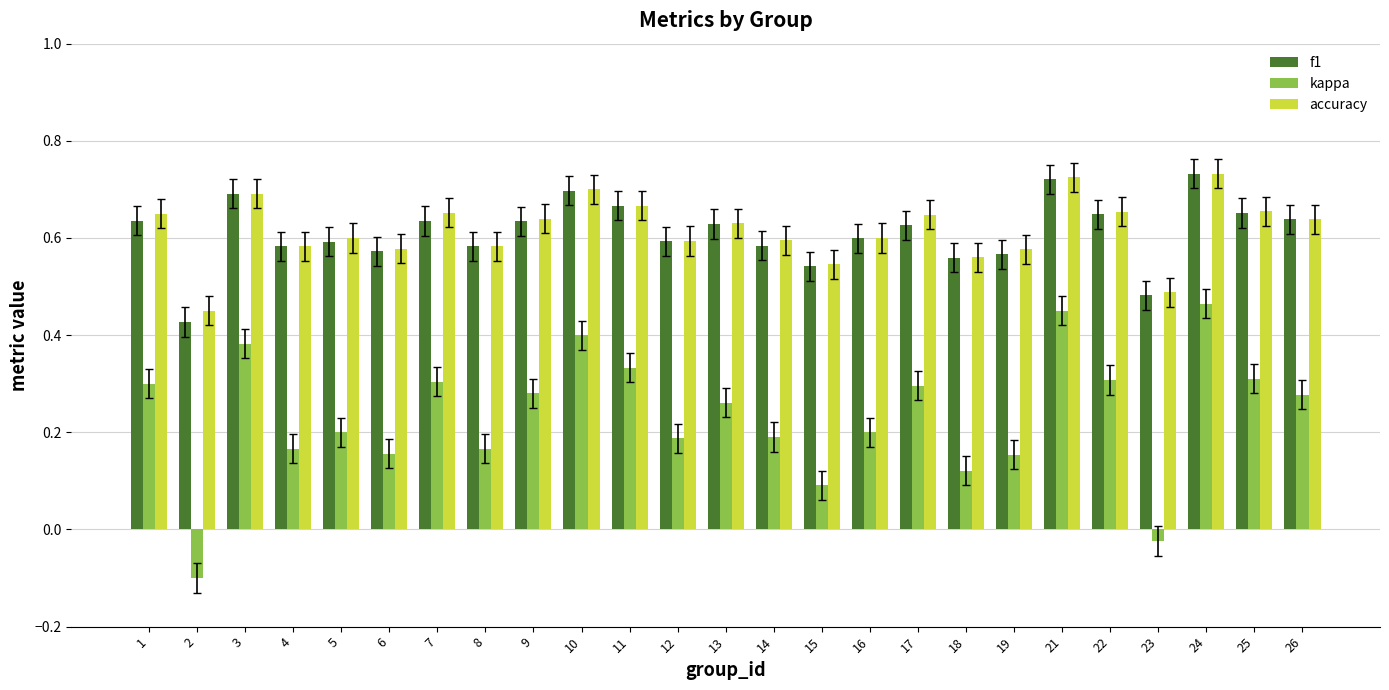

What is the minimum value for kappa?

-0.1